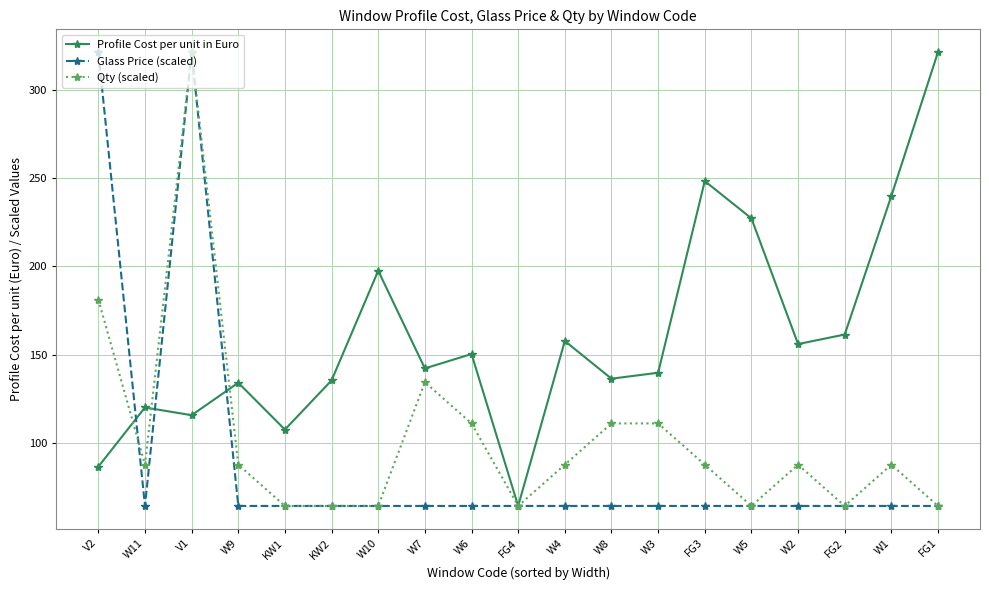

What are all the series names shown in the legend?

Profile Cost per unit in Euro, Glass Price (scaled), Qty (scaled)